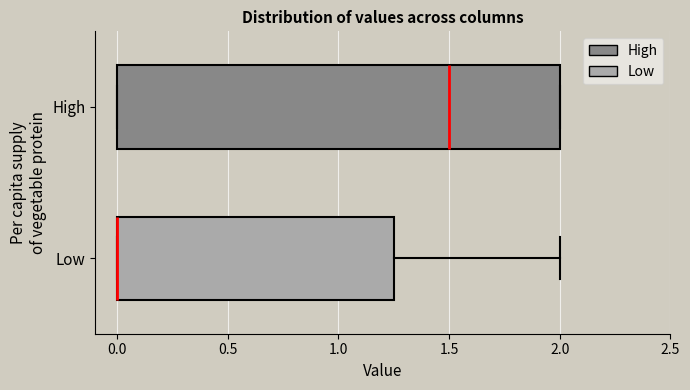

Reading bottom to top, read every box against the x-axis: the position of its median line, the range the box covers, and the ends of its whiskers. The values are not printed on the chart, so give them approximately, as read against the axis.

Low: median 0.00 (drawn on the box's left edge), box 0.00 to 1.25, whiskers 0.00 to 2.00
High: median 1.50, box 0.00 to 2.00, whiskers 0.00 to 2.00